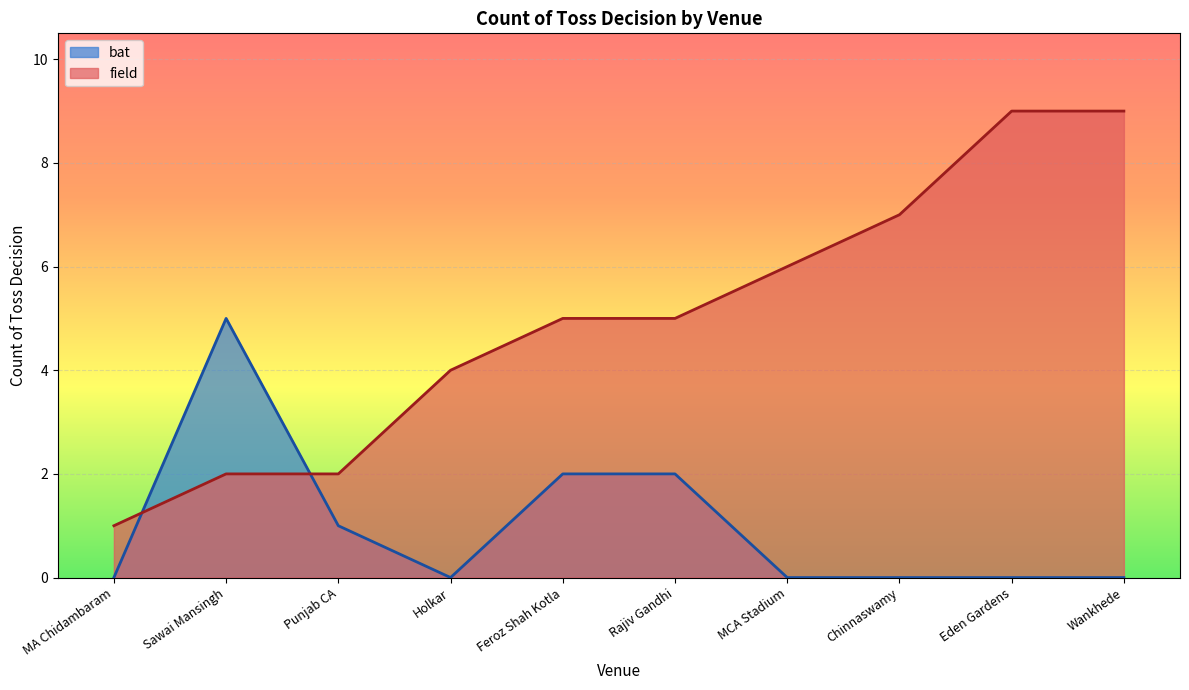

At which label is field closest to 5?

Feroz Shah Kotla